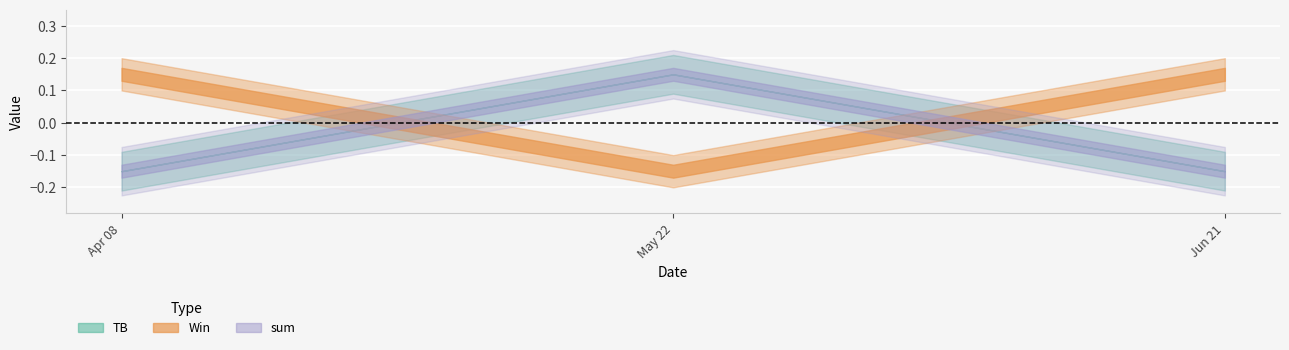

Between 2024-06-21 and 2024-05-22, which is larger?

2024-05-22